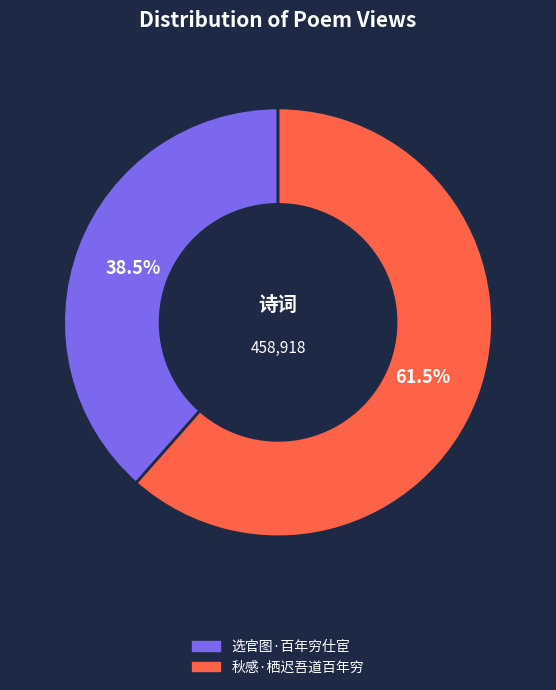

What portion of the pie excludes 秋感·栖迟吾道百年穷?

38.5%